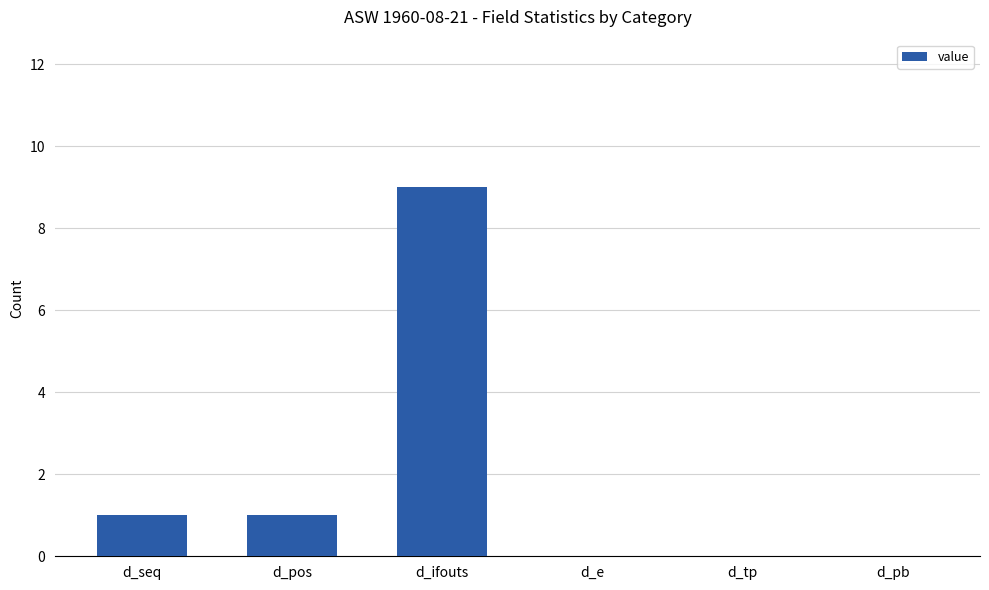

Which has a higher value, d_seq or d_e?

d_seq